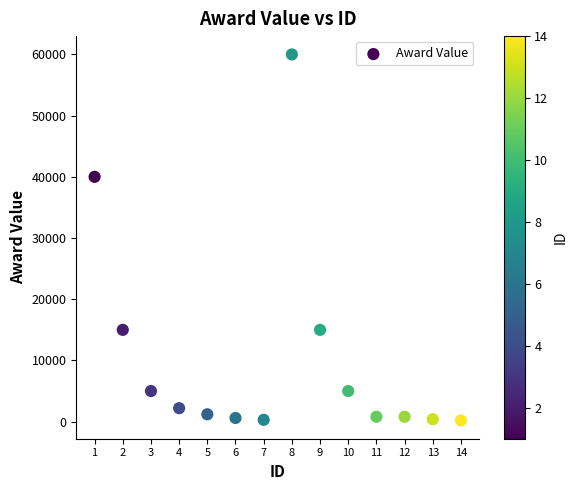

What Y value in the scatter plot is closest to 30100?

40000